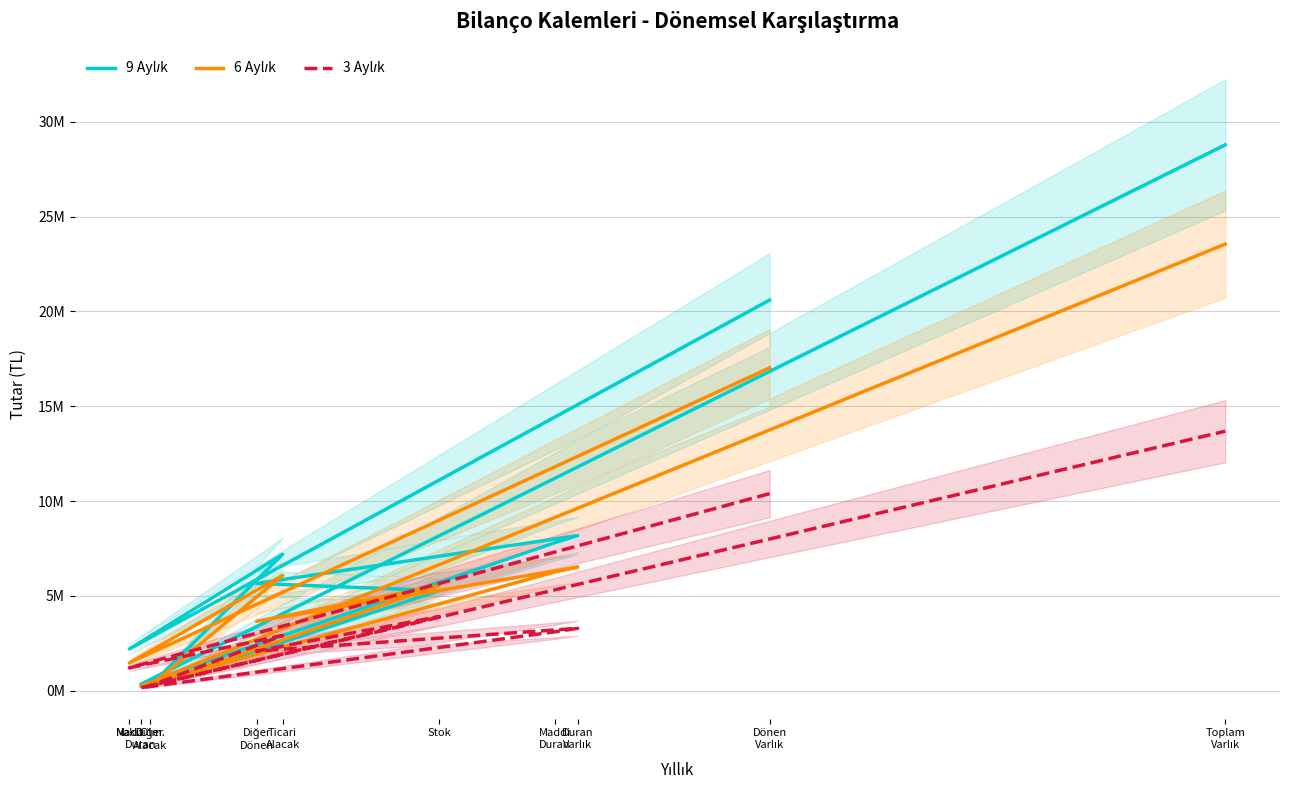

What is the sum of all 6 Aylık values?

70620492